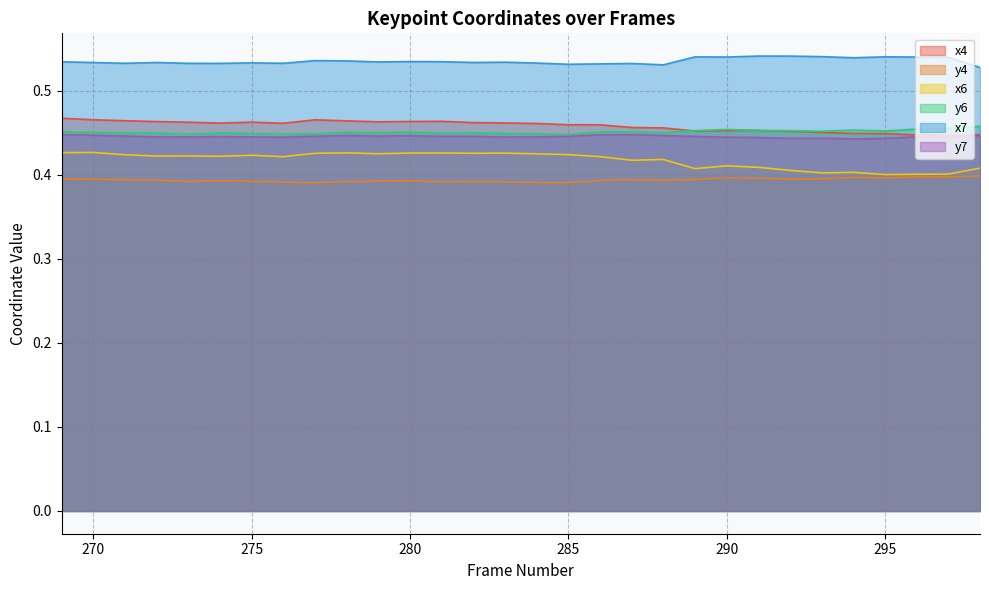

Does the chart display data point markers on the line(s)?

No